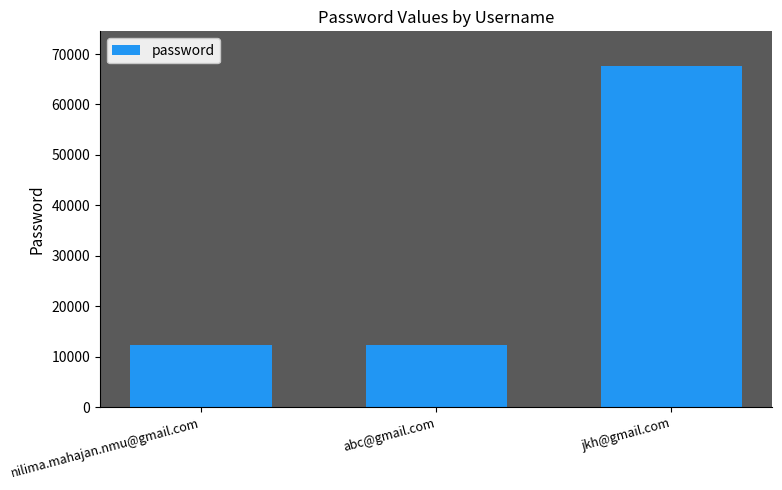

The chart shows a value of 6551 at abc@gmail.com. True or false?

False